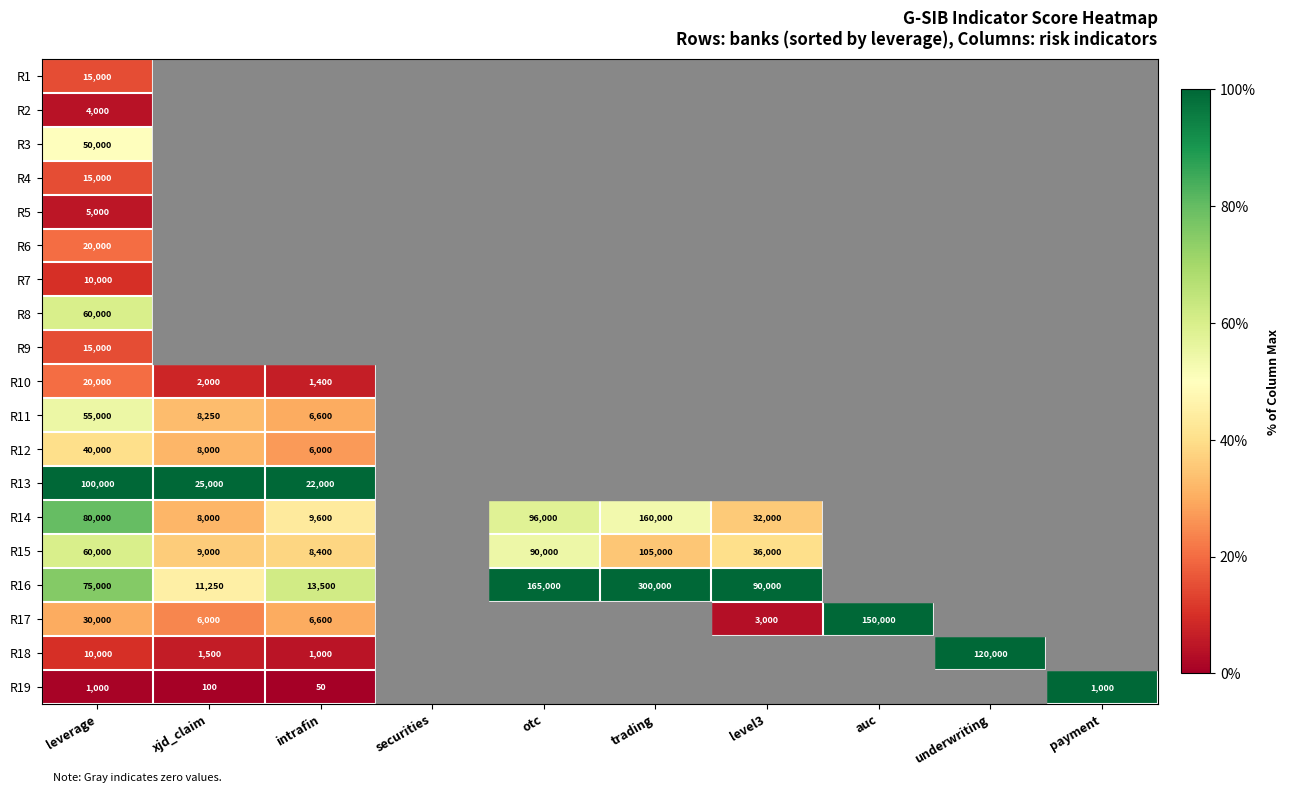

The R6 series shows 20000 at leverage. True or false?

True